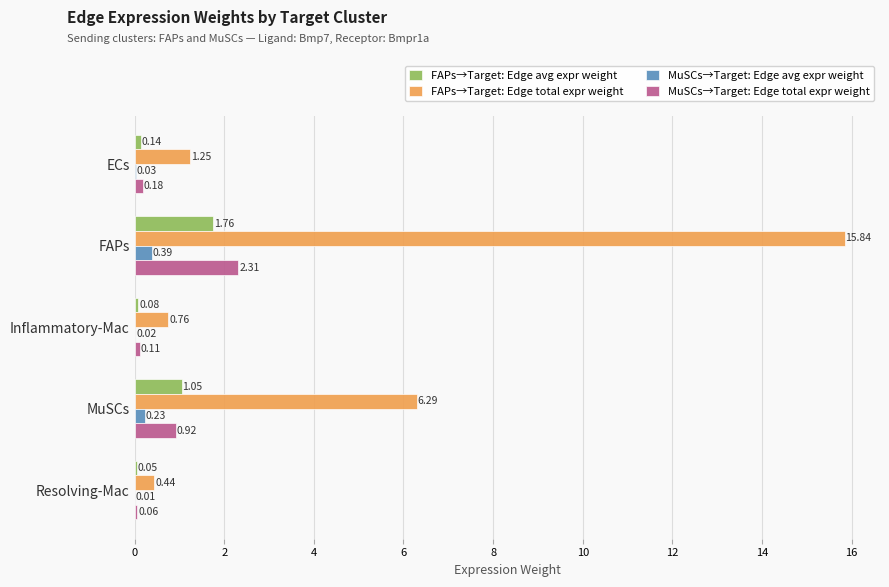

At which label is FAPs→Target: Edge total expr weight closest to 8?

MuSCs